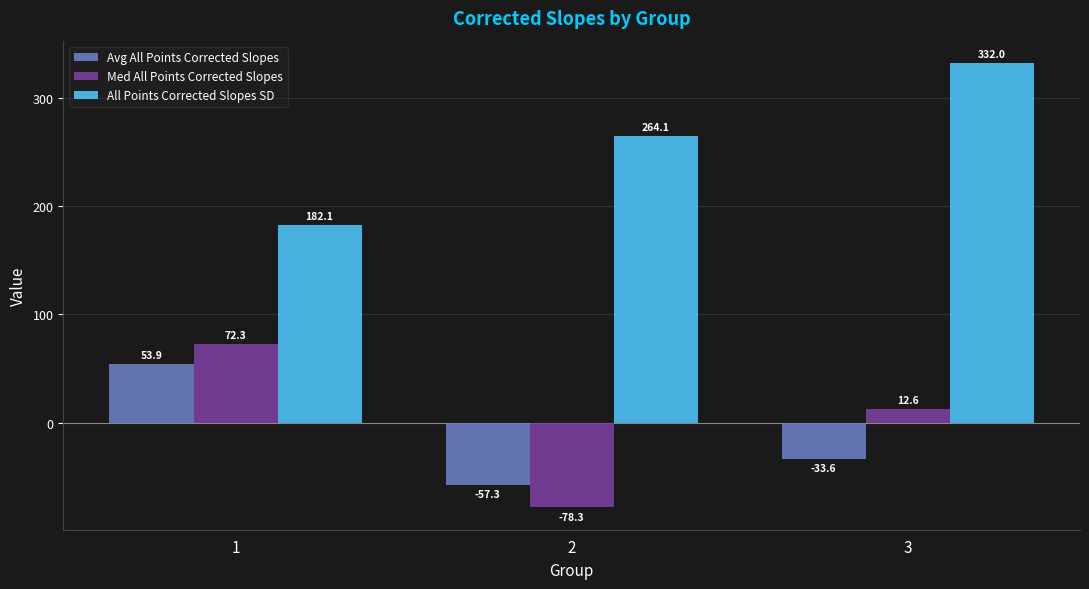

Which series changed the most between 2 and 3?

Med All Points Corrected Slopes